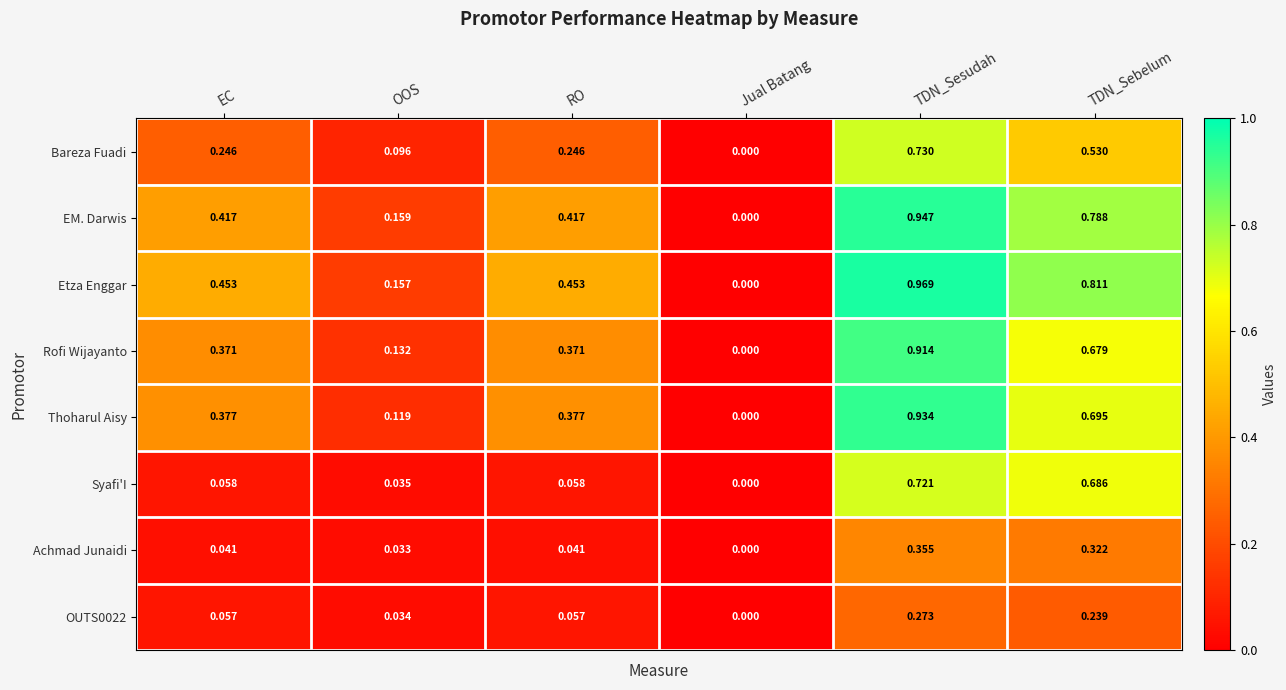

At which label does Thoharul Aisy reach its minimum?

Jual Batang